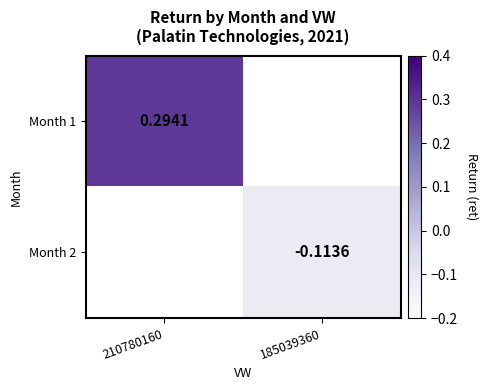

How many values in Month 2 are below zero?

1